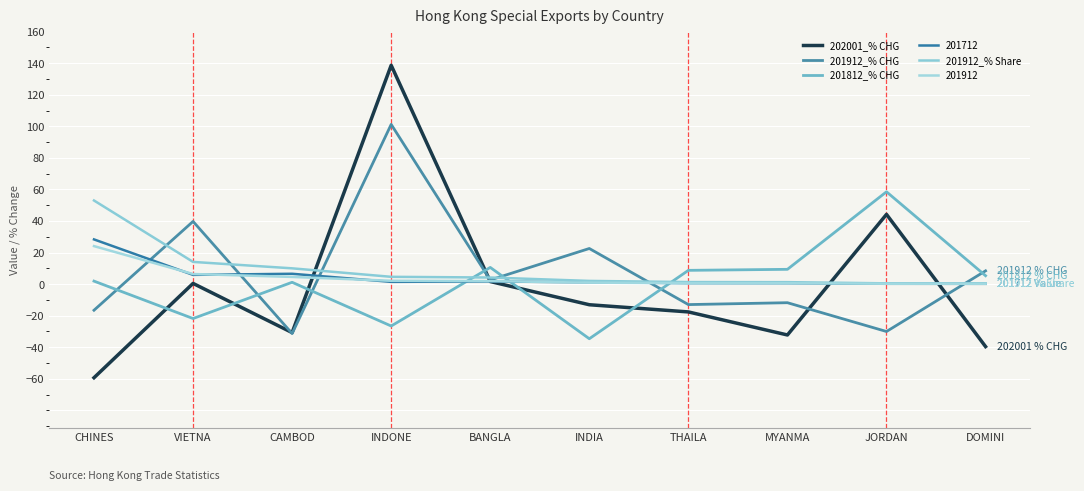

Between which two adjacent categories do 202001_% CHG and 201912_% Share first intersect?

CAMBOD and INDONE